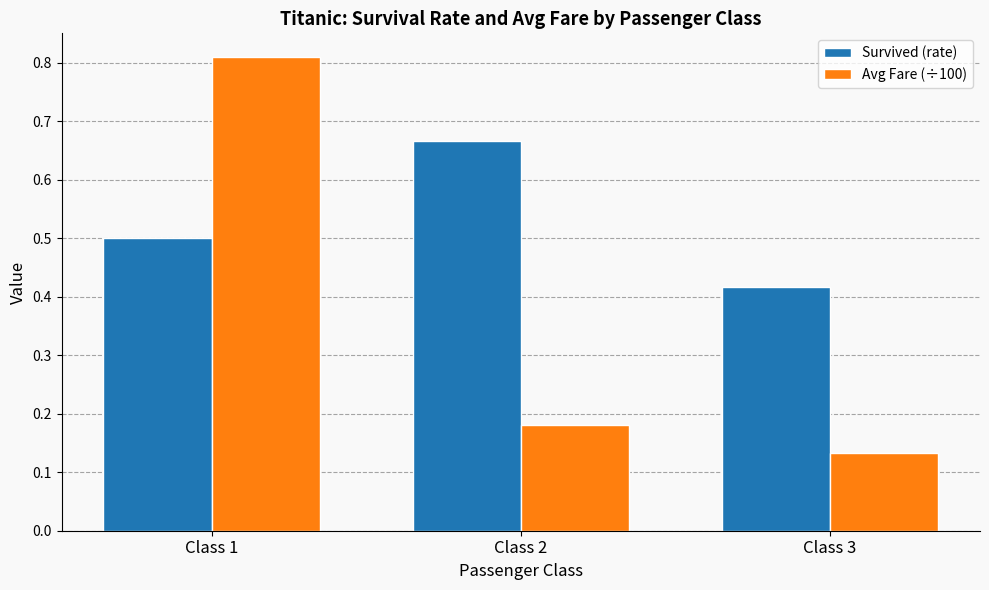

Between Class 1 and Class 2, which series saw the biggest shift?

Avg Fare (÷100)